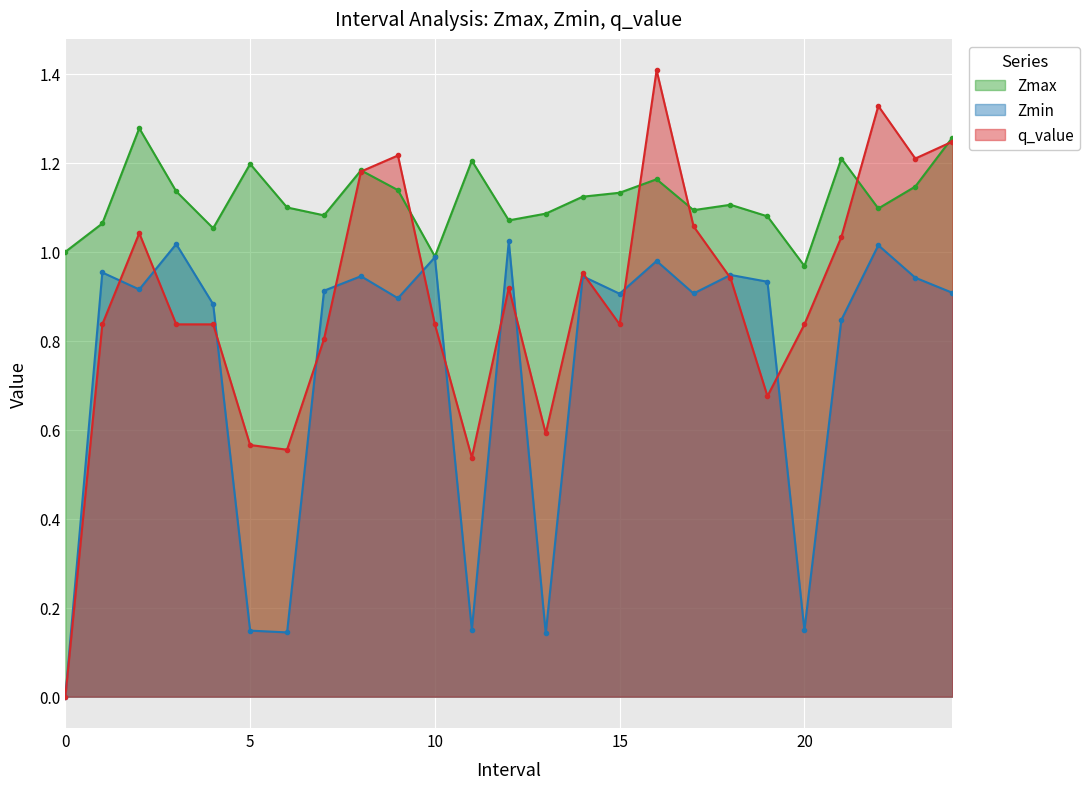

What is the value of the q_value point at the 7th from the left?

0.6